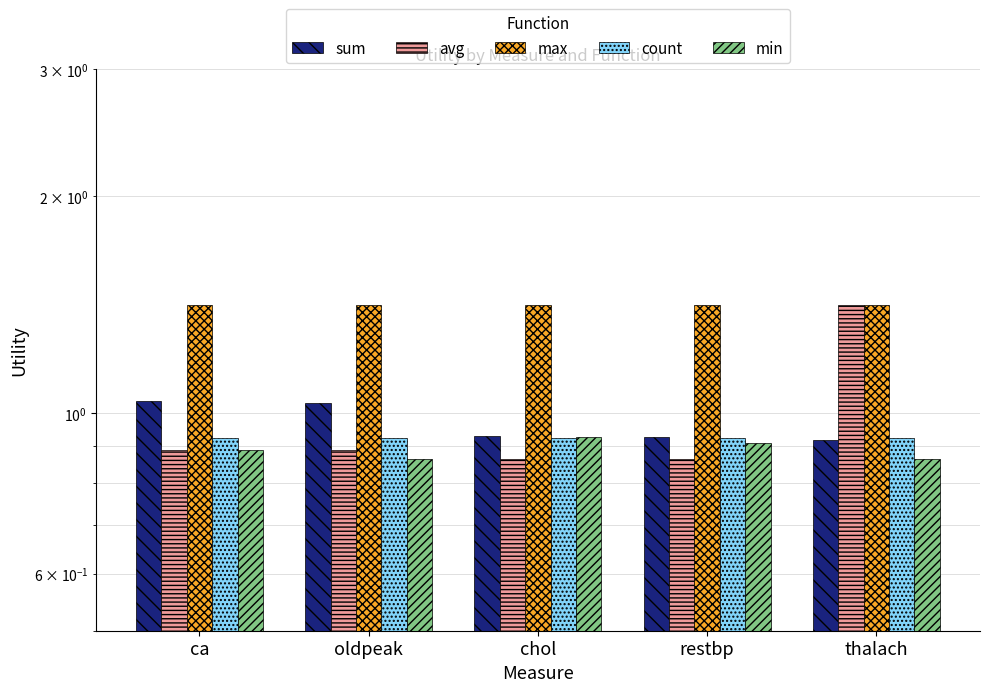

What is the label of the 4th bar from the right?

oldpeak